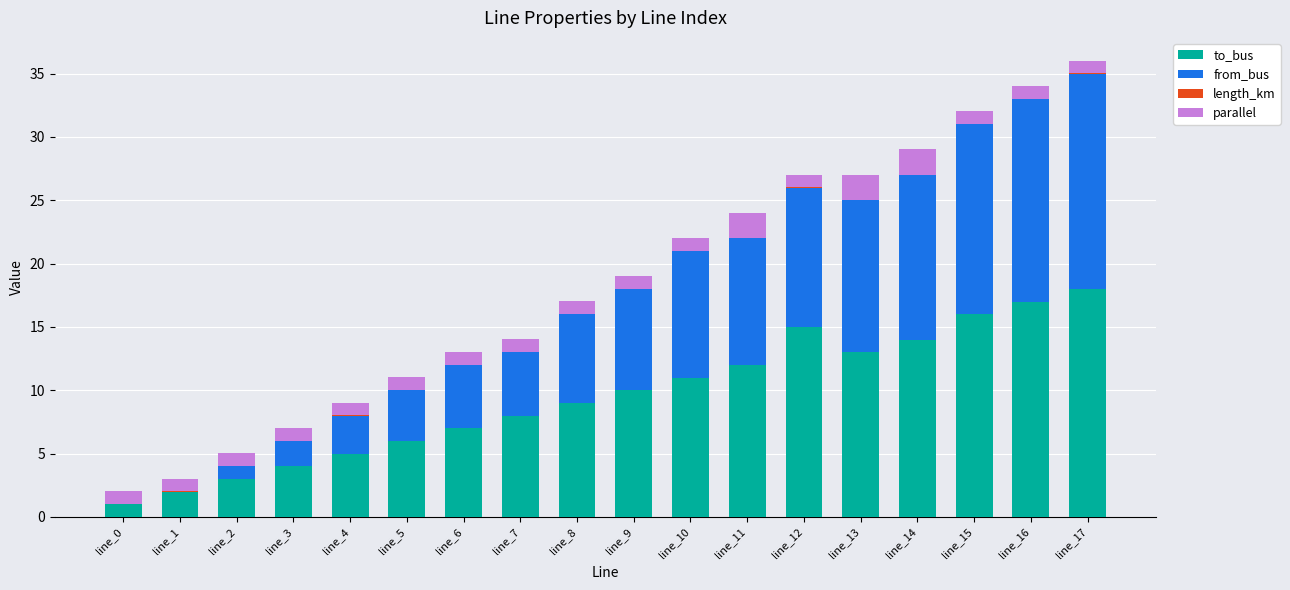

Is it true that to_bus equals 12.5 at line_6?

False